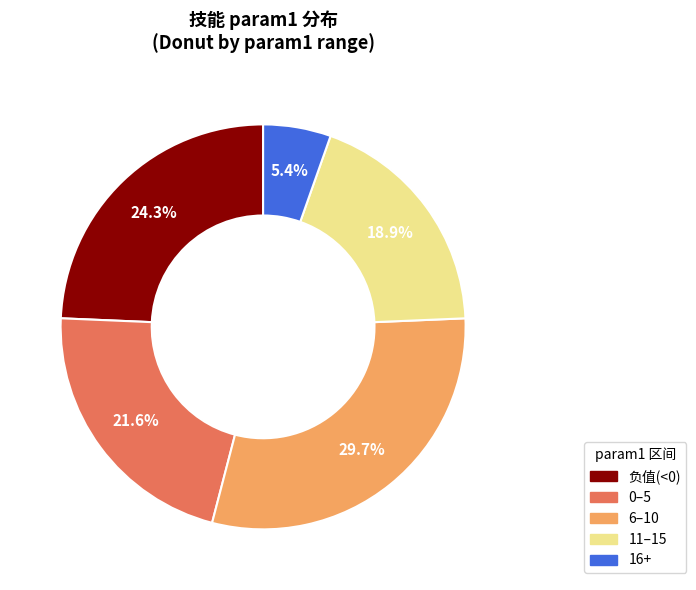

How many slices are in this pie chart?

5